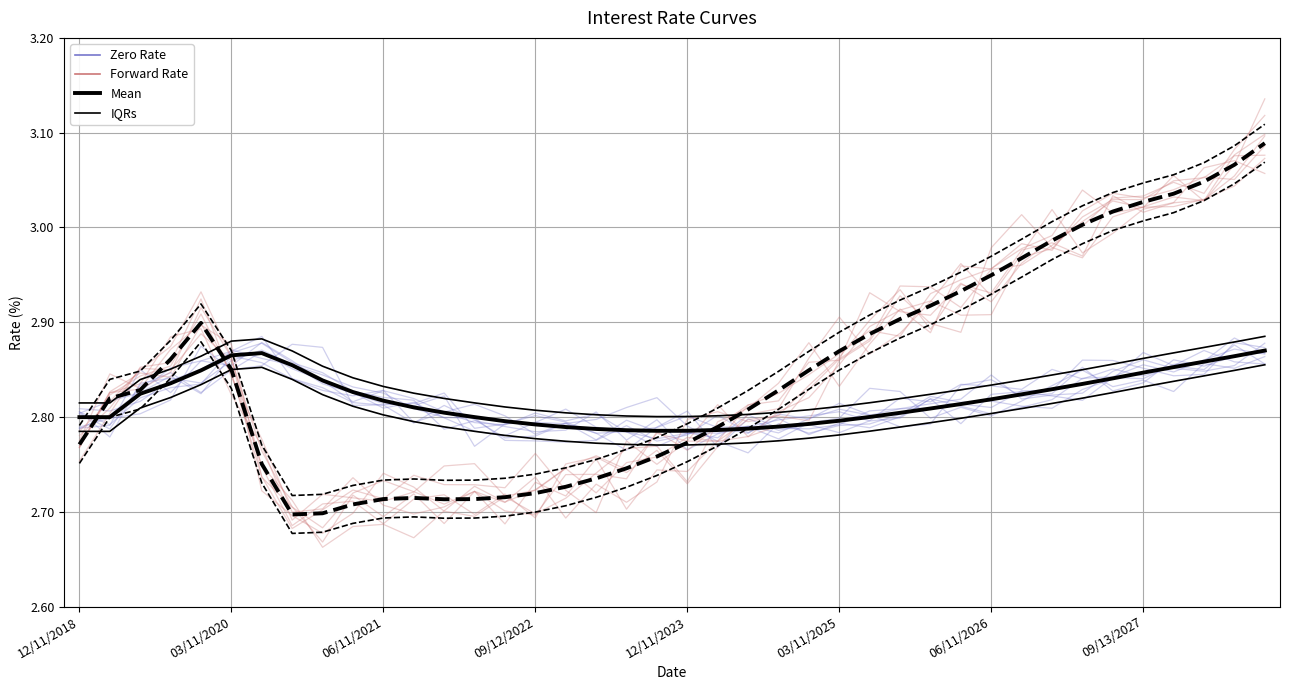

Reading left to right, extract all data points from this chart.

Zero Rate: 2.8	2.8	2.8	2.8	2.8	2.8	2.9	2.9	2.8	2.8	2.8	2.8	2.8	2.8	2.8	2.8	2.8	2.8	2.8	2.8	2.8	2.8	2.8	2.8	2.8	2.8	2.8	2.8	2.8	2.8	2.8	2.8	2.8	2.8	2.8	2.9	2.9	2.8	2.9	2.9
Forward Rate: 2.8	2.8	2.8	2.9	2.9	2.9	2.7	2.7	2.7	2.7	2.7	2.7	2.7	2.7	2.7	2.7	2.7	2.7	2.8	2.8	2.7	2.8	2.8	2.8	2.9	2.8	2.9	2.9	2.9	3.0	3.0	3.0	3.0	3.0	3.0	3.0	3.0	3.1	3.1	3.1
Zero Rate Mean: 2.8	2.8	2.8	2.8	2.8	2.9	2.9	2.9	2.8	2.8	2.8	2.8	2.8	2.8	2.8	2.8	2.8	2.8	2.8	2.8	2.8	2.8	2.8	2.8	2.8	2.8	2.8	2.8	2.8	2.8	2.8	2.8	2.8	2.8	2.8	2.8	2.9	2.9	2.9	2.9
Forward Rate Mean: 2.8	2.8	2.8	2.9	2.9	2.9	2.8	2.7	2.7	2.7	2.7	2.7	2.7	2.7	2.7	2.7	2.7	2.7	2.7	2.8	2.8	2.8	2.8	2.8	2.8	2.9	2.9	2.9	2.9	2.9	2.9	3.0	3.0	3.0	3.0	3.0	3.0	3.0	3.1	3.1
IQRs: 2.8	2.8	2.8	2.9	2.9	2.9	2.9	2.9	2.9	2.8	2.8	2.8	2.8	2.8	2.8	2.8	2.8	2.8	2.8	2.8	2.8	2.8	2.8	2.8	2.8	2.8	2.8	2.8	2.8	2.8	2.8	2.8	2.8	2.8	2.9	2.9	2.9	2.9	2.9	2.9